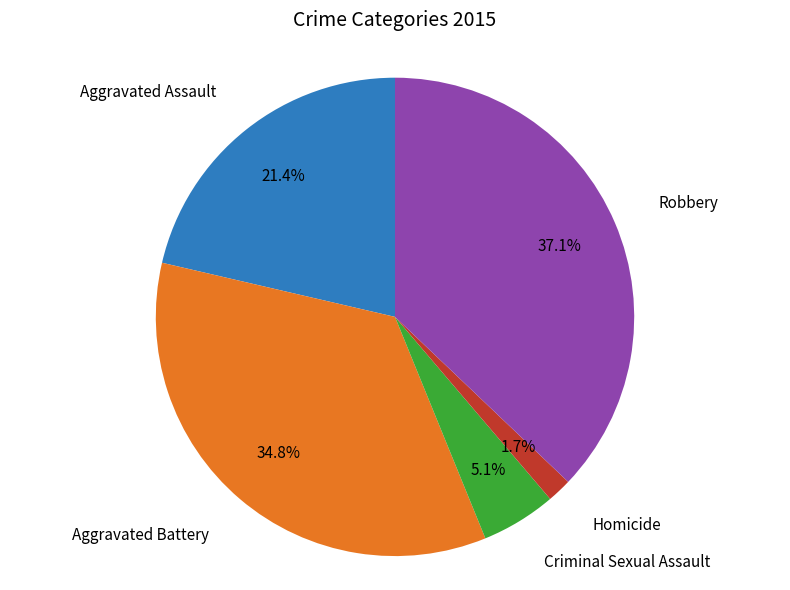

Does any single category account for the majority?

No